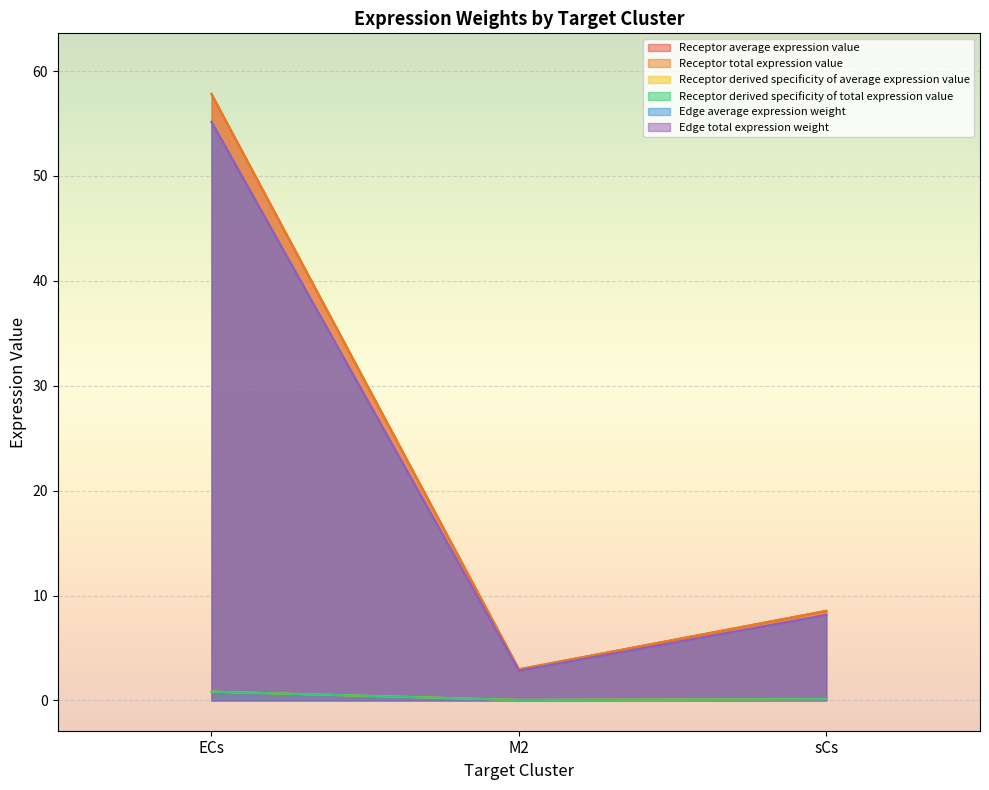

Is it true that Edge total expression weight equals 34.9 at ECs?

False